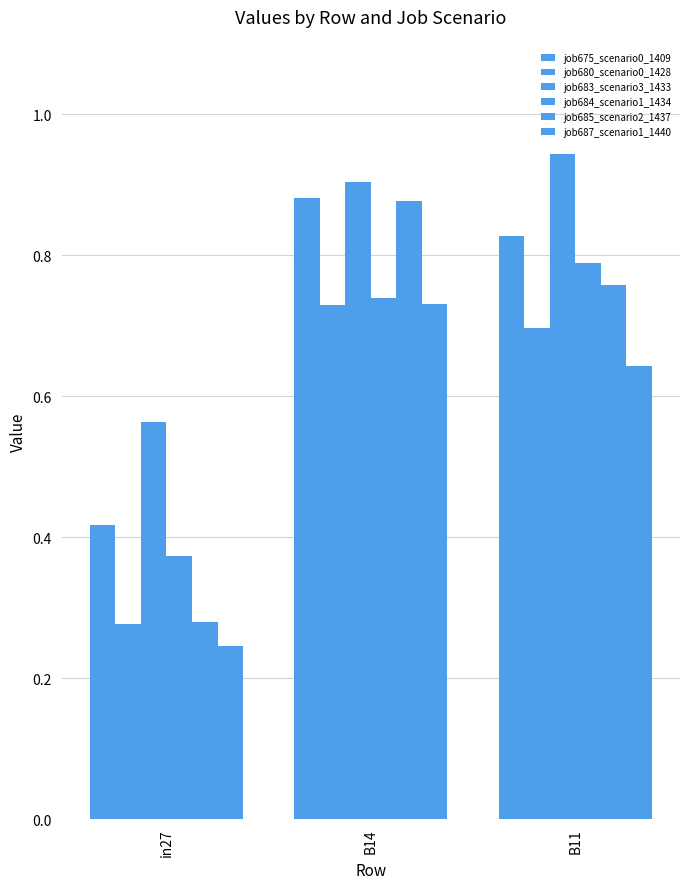

Count the number of categories in the chart.

3